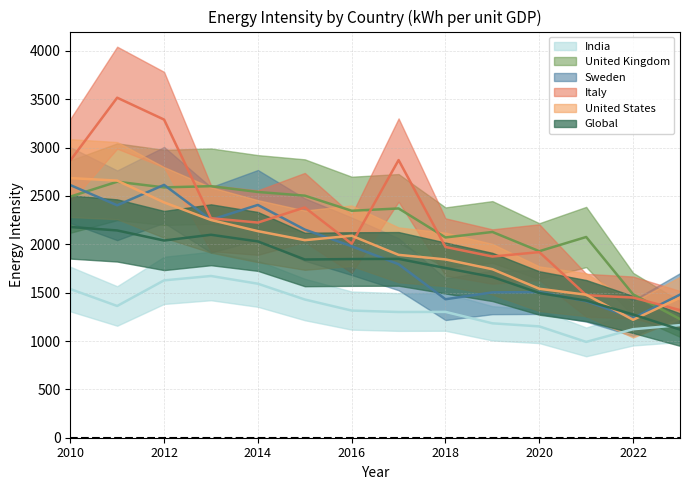

Is this an area chart (filled region under the line)?

No